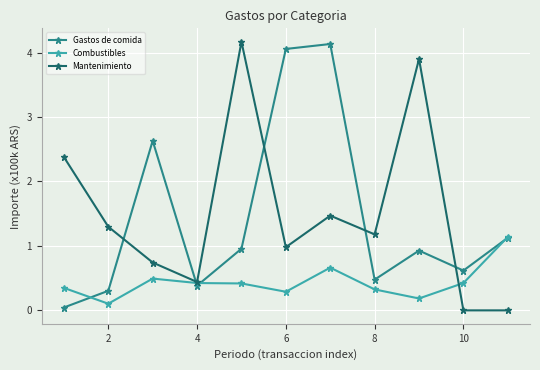

What is the value of the Combustibles point at the 10th from the left?

0.4